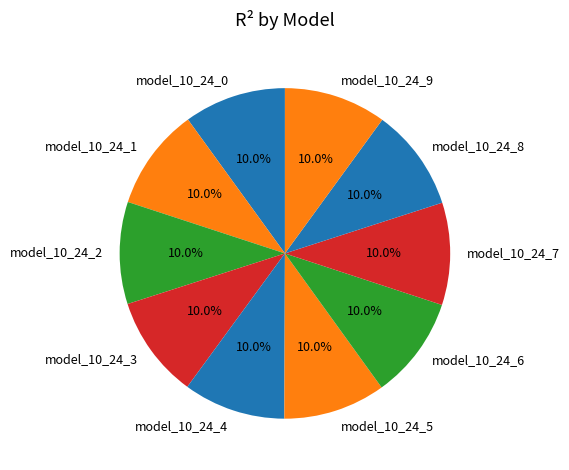

To the nearest percent, what percentage of the pie is model_10_24_2?

10%